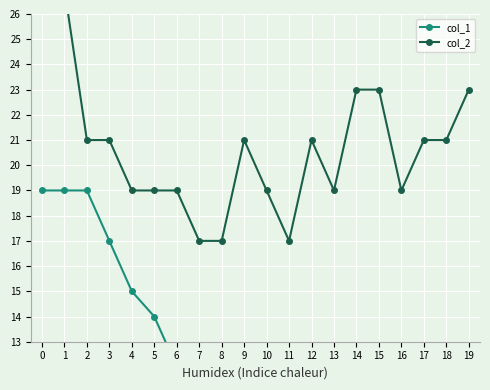

Count the col_2 values in the range 19 to 23.

15